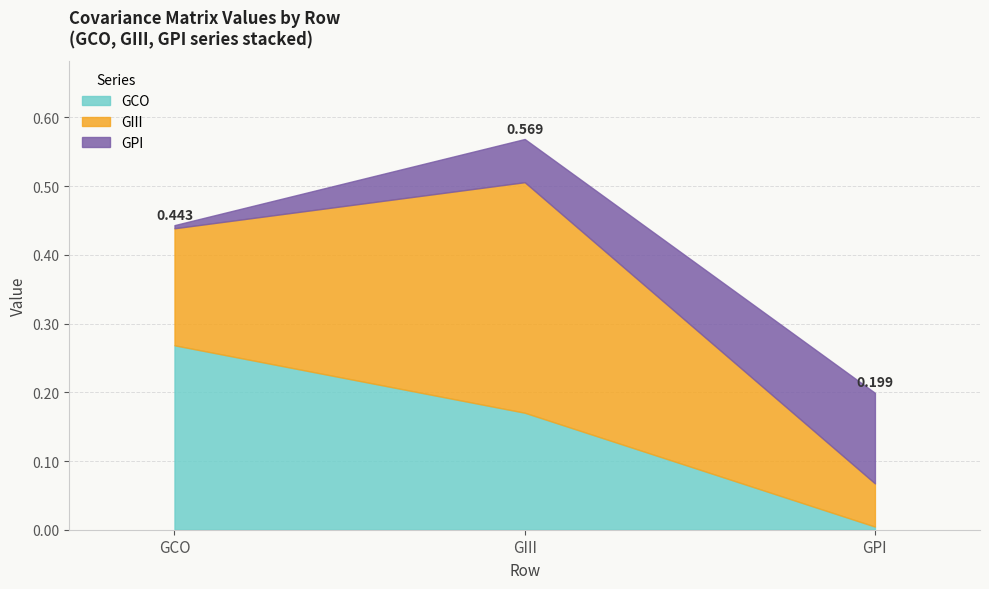

At GIII, list the series in order from largest to smallest.

GIII, GCO, GPI